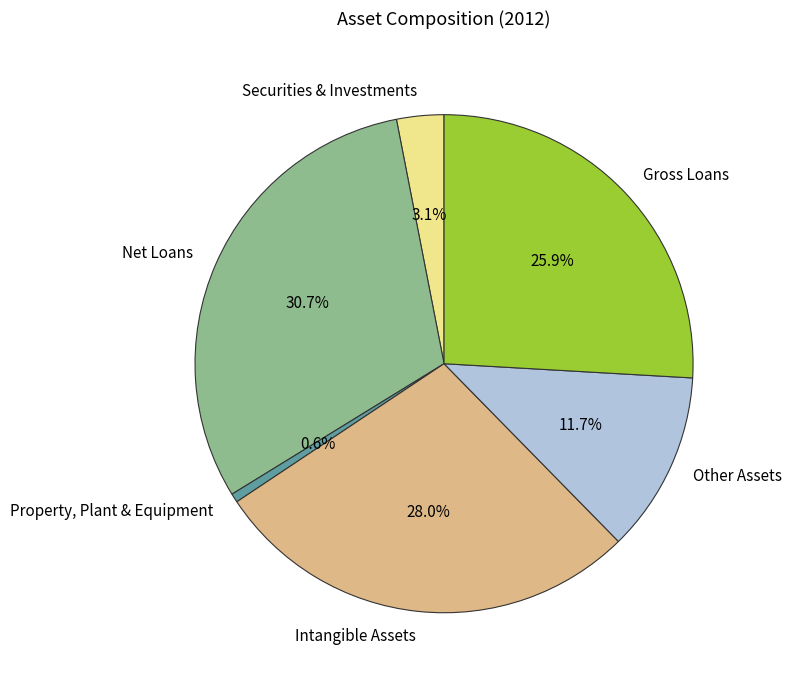

Does Gross Loans account for over 50% of the chart?

No